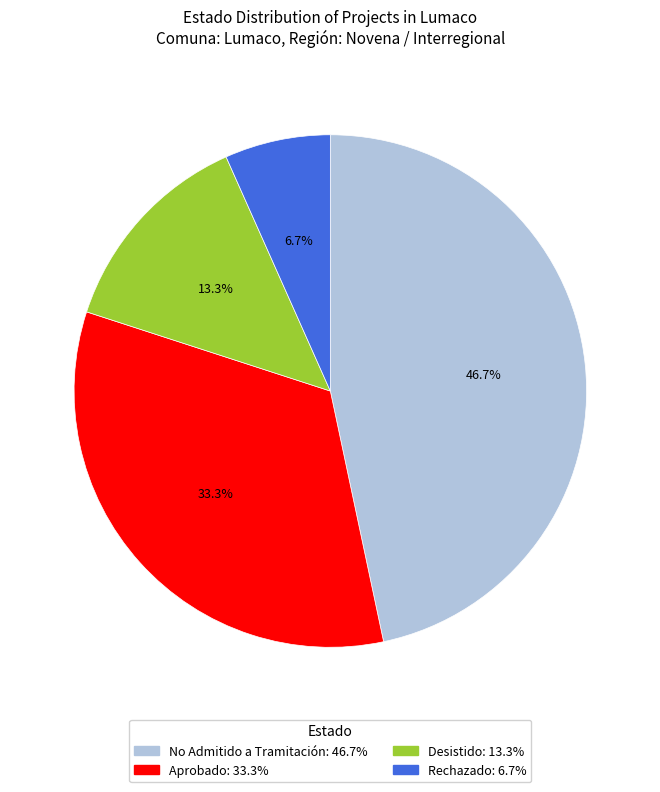

Is there any slice that represents more than half of the pie?

No